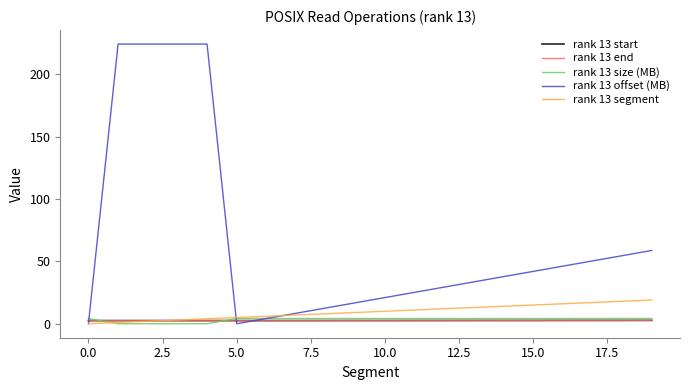

What is the minimum value for rank 13 start?

2.5